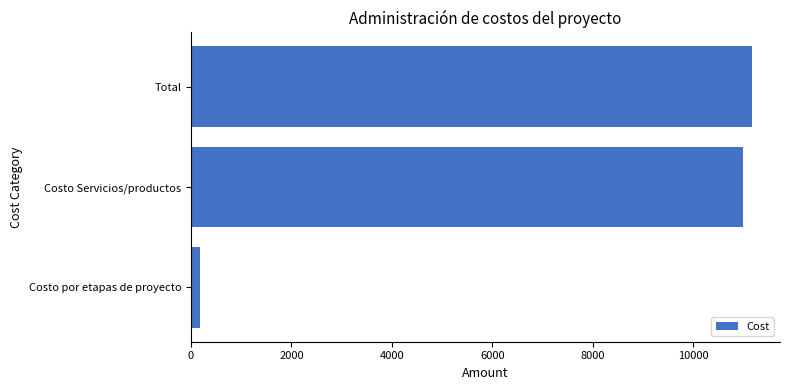

How many data points are above 10989?

2